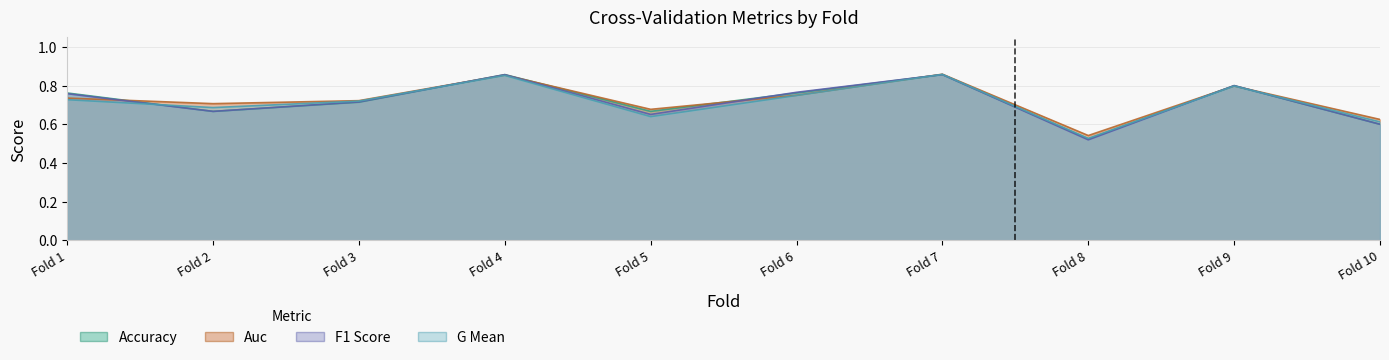

The g_mean series shows 0.6 at Fold 5. True or false?

True